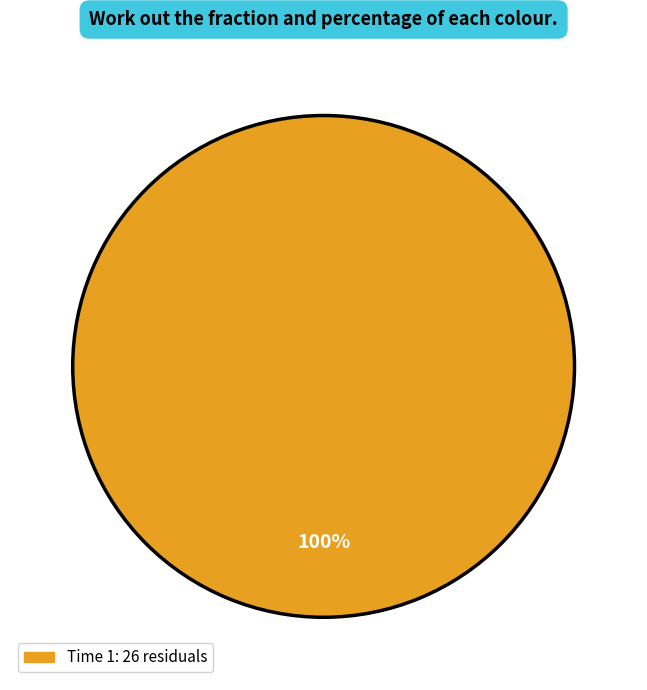

Does any single category account for the majority?

Yes